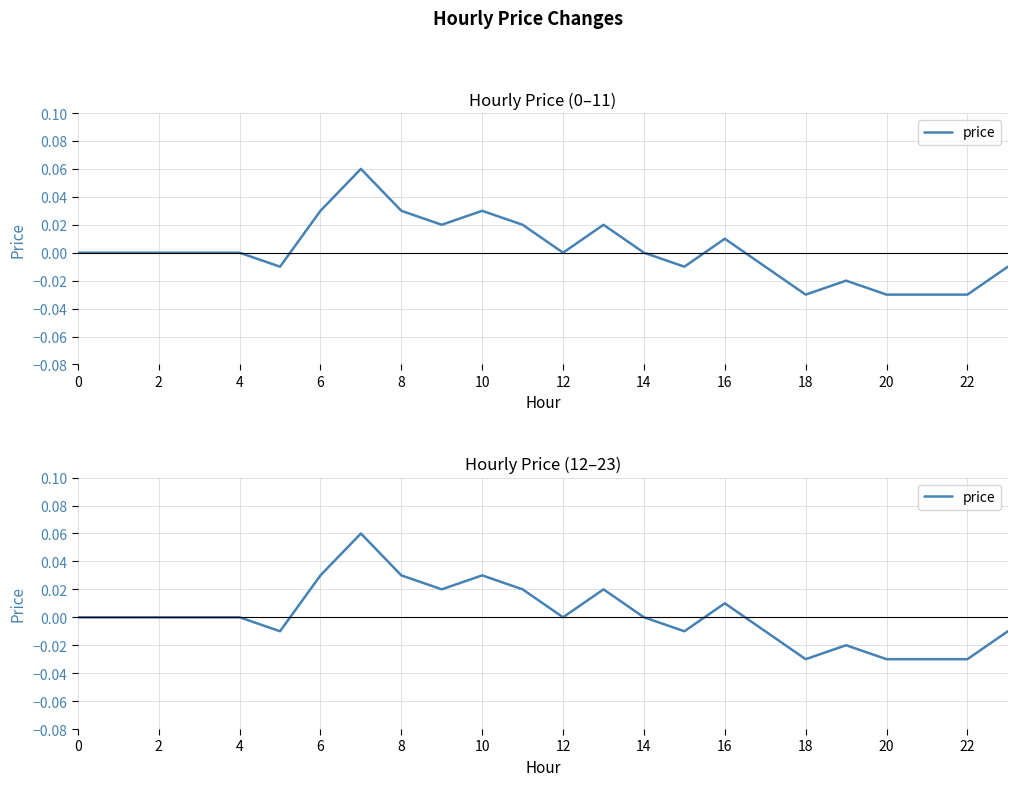

How many categories are shown in the chart?

24